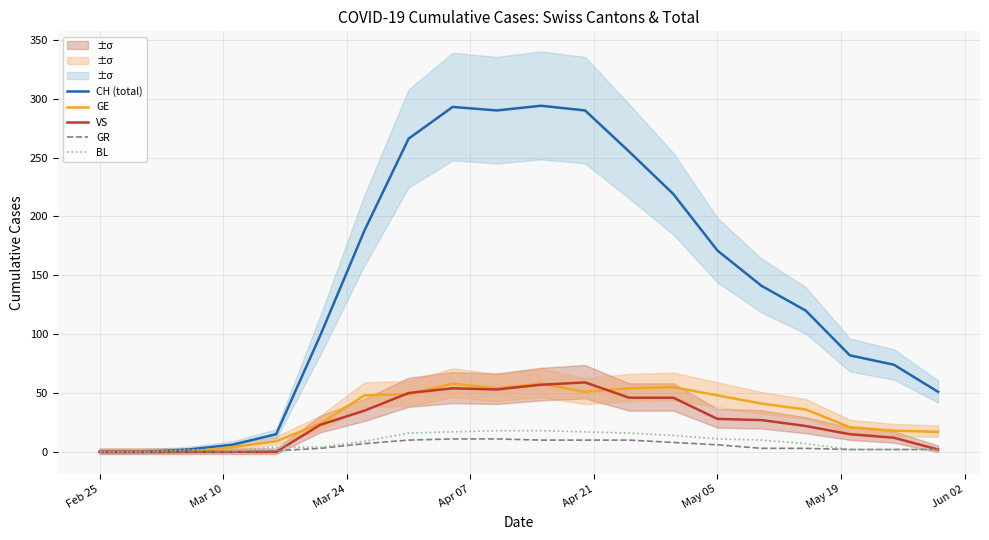

True or false: GE and VS cross at least once.

True